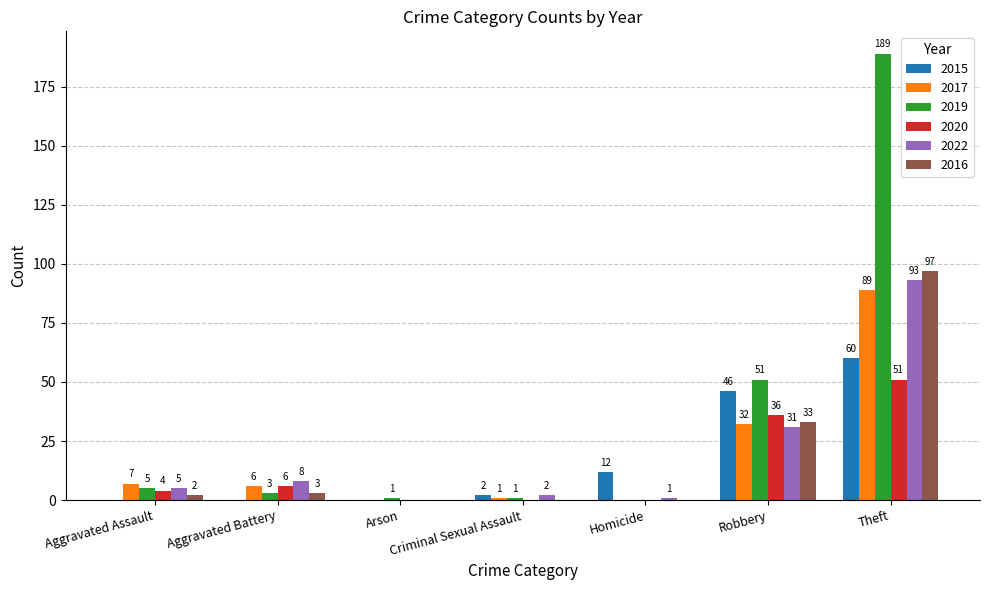

Which series changed the most between Aggravated Battery and Robbery?

2019